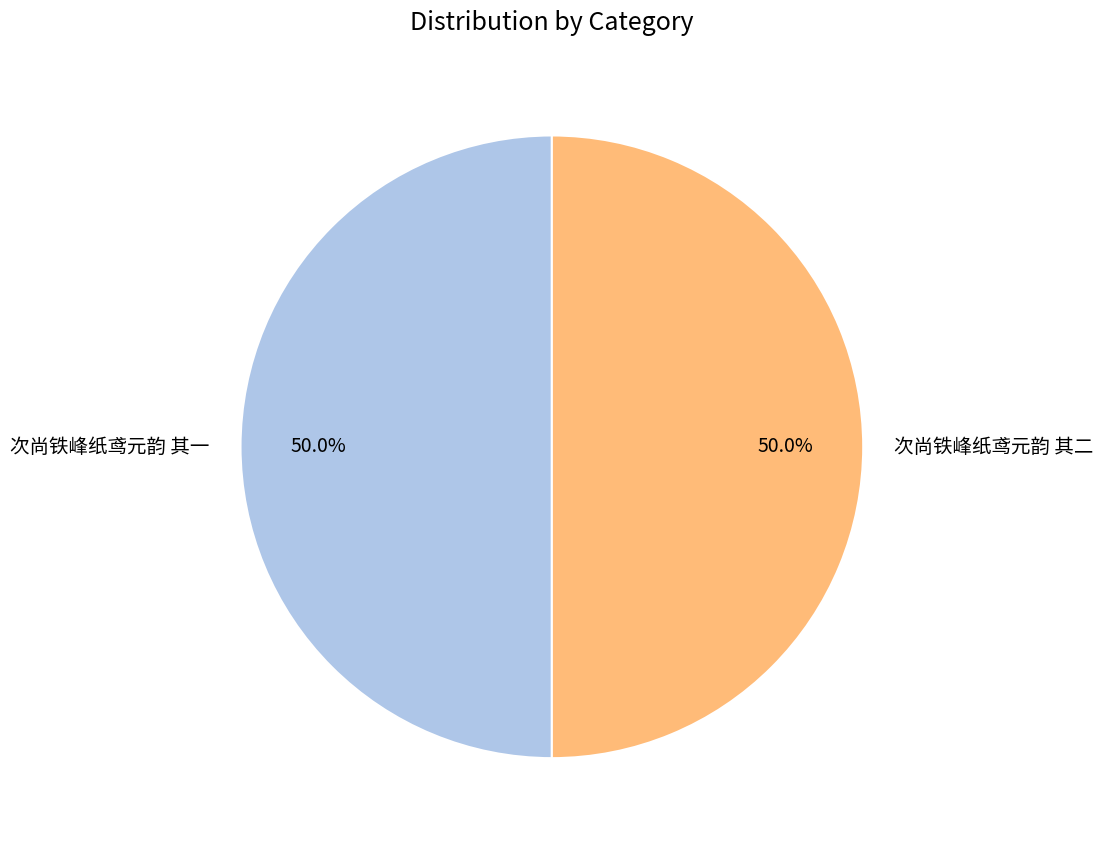

To the nearest percent, what percentage of the pie is 次尚铁峰纸鸢元韵 其二?

50%